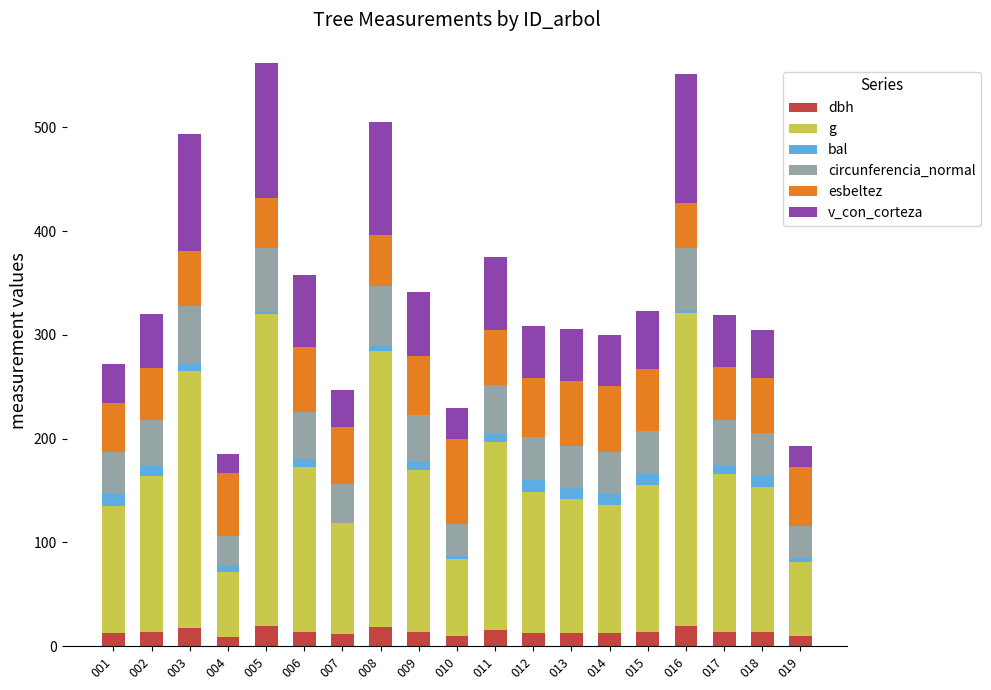

What is the maximum value for dbh?

19.6